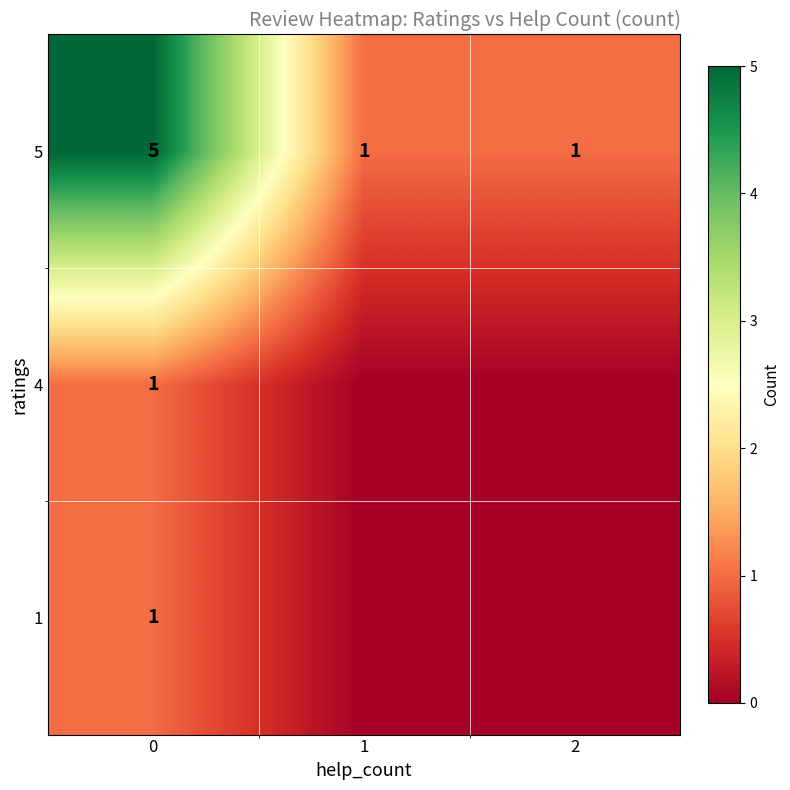

What is the total value across all series at 1?

1